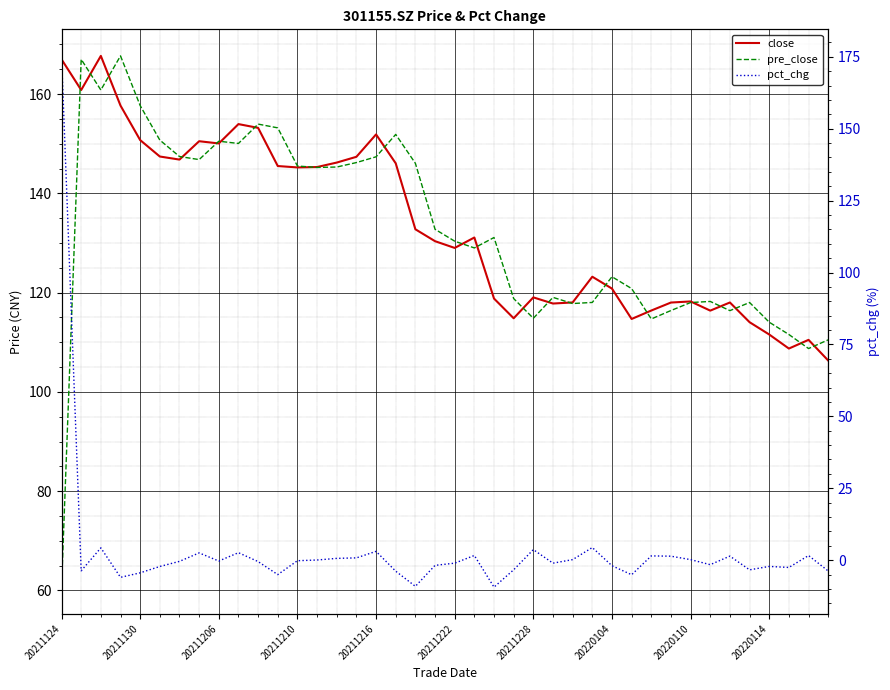

How many interior local valleys does the close series have?

10